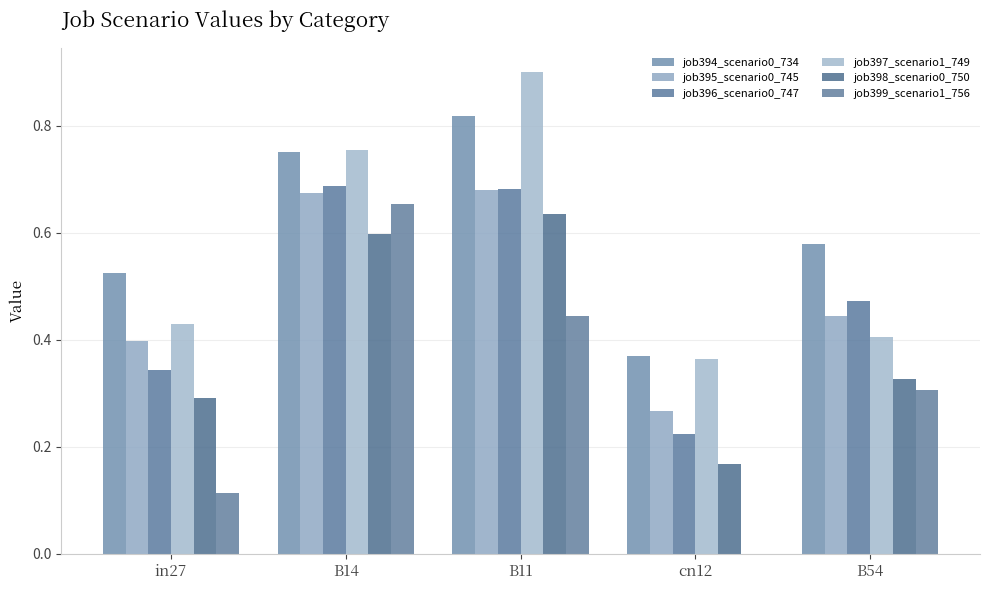

Rank the categories by job397_scenario1_749 value from lowest to highest.

cn12, B54, in27, B14, B11